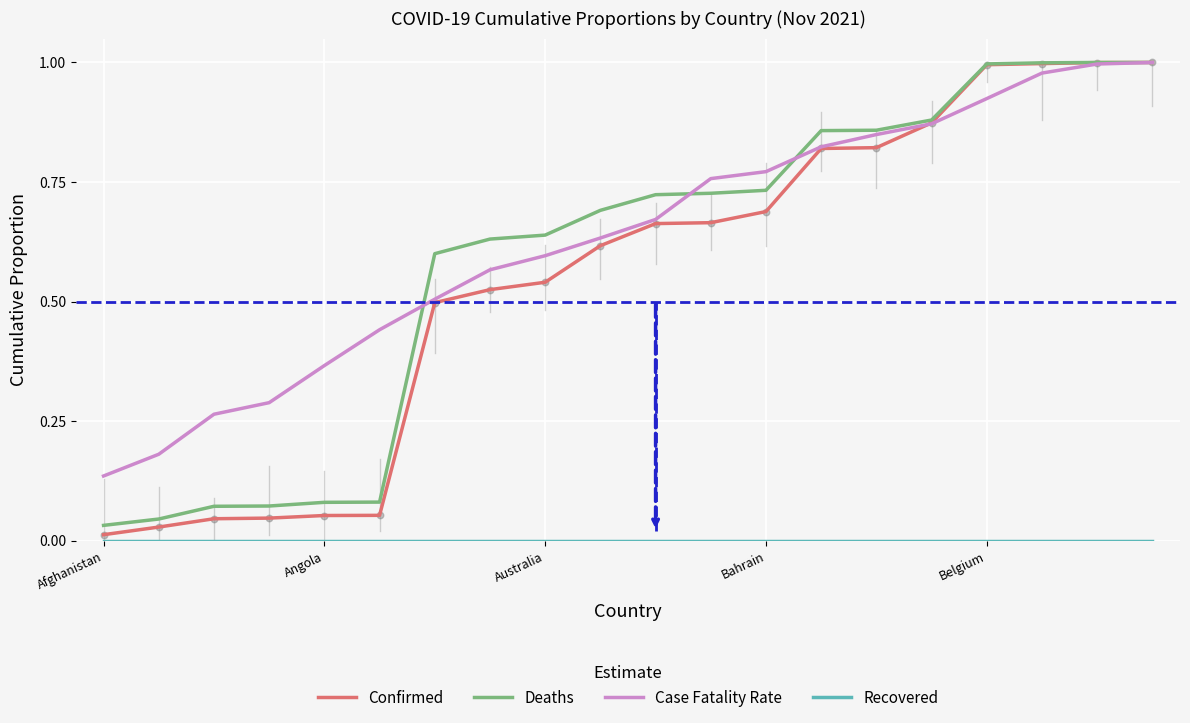

Which series has the largest range (max minus min)?

Confirmed